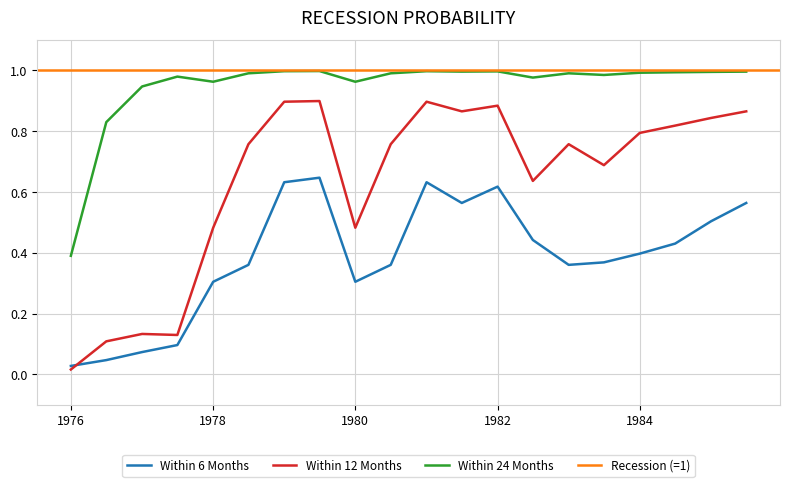

True or false: Within 24 Months and Within 6 Months cross at least once.

False